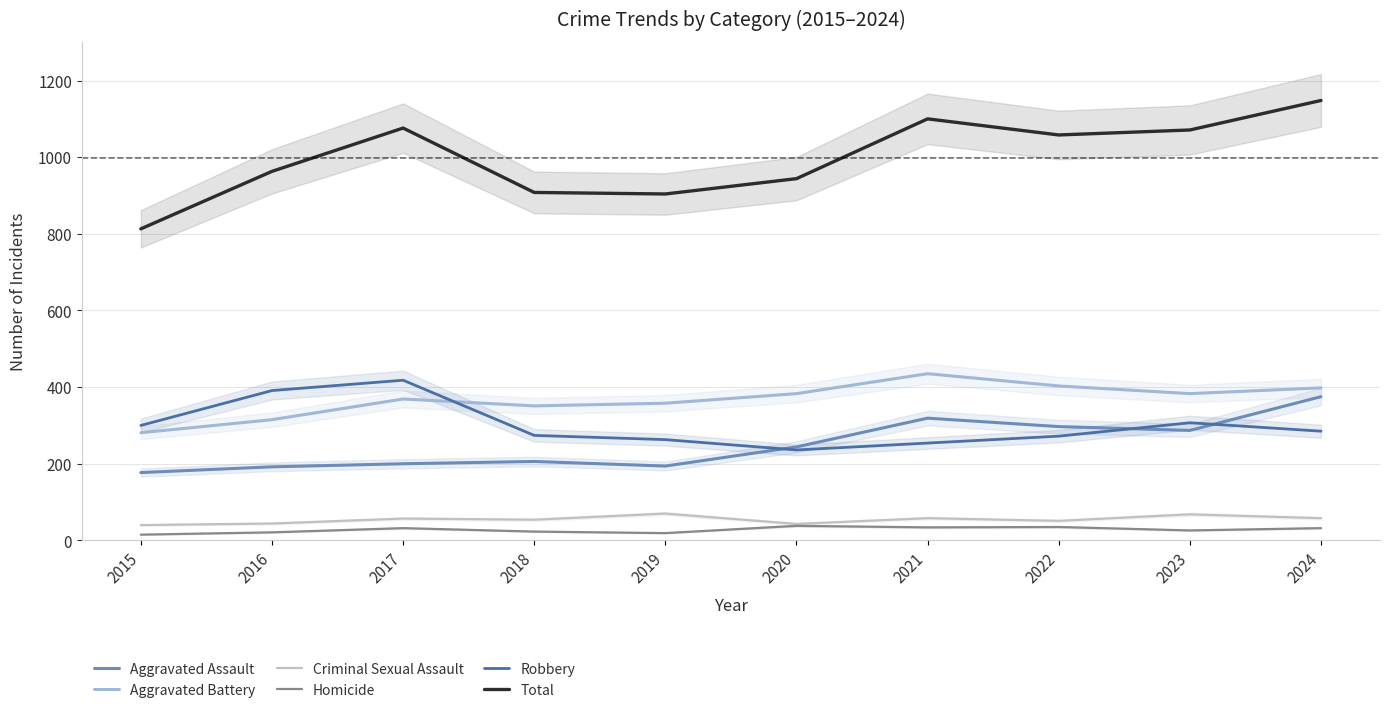

In Aggravated Assault, how many points are higher than both neighbors (excluding endpoints)?

2